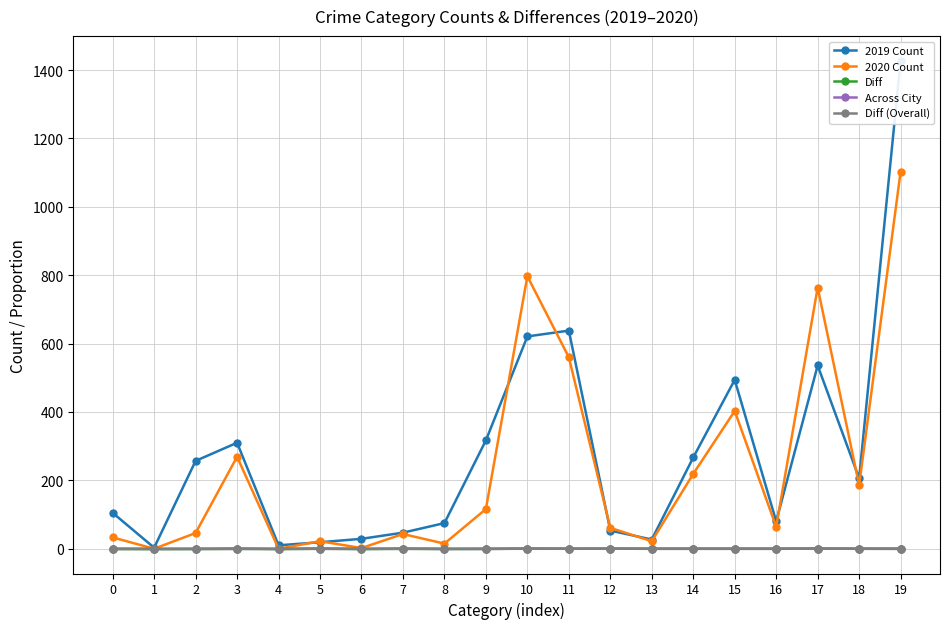

Reading left to right, transcribe all the data shown in this chart.

2019 Count: 0=105.0	1=3.0	2=257.0	3=310.0	4=10.0	5=19.0	6=29.0	7=47.0	8=75.0	9=317.0	10=621.0	11=638.0	12=53.0	13=27.0	14=267.0	15=494.0	16=80.0	17=536.0	18=206.0	19=1428.0
2020 Count: 0=33.0	1=0.0	2=46.0	3=269.0	4=0.0	5=22.0	6=2.0	7=43.0	8=15.0	9=116.0	10=797.0	11=560.0	12=61.0	13=22.0	14=219.0	15=403.0	16=64.0	17=764.0	18=186.0	19=1103.0
Diff: 0=-0.7	1=-1.0	2=-0.8	3=-0.1	4=-1.0	5=0.2	6=-0.9	7=-0.1	8=-0.8	9=-0.6	10=0.3	11=-0.1	12=0.2	13=-0.2	14=-0.2	15=-0.2	16=-0.2	17=0.4	18=-0.1	19=-0.2
Across City: 0=0.1	1=-0.2	2=-0.1	3=0.5	4=-0.4	5=0.7	6=-0.4	7=0.4	8=-0.4	9=-0.4	10=0.4	11=-0.0	12=0.2	13=-0.2	14=-0.2	15=-0.3	16=-0.3	17=0.3	18=-0.2	19=-0.4
Diff (Overall): 0=-0.8	1=-0.8	2=-0.7	3=-0.7	4=-0.6	5=-0.5	6=-0.5	7=-0.5	8=-0.4	9=-0.2	10=-0.1	11=-0.1	12=-0.0	13=0.0	14=0.0	15=0.1	16=0.1	17=0.1	18=0.1	19=0.1